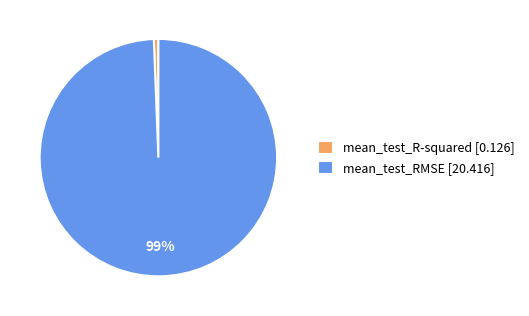

Is mean_test_RMSE the majority of the pie?

Yes